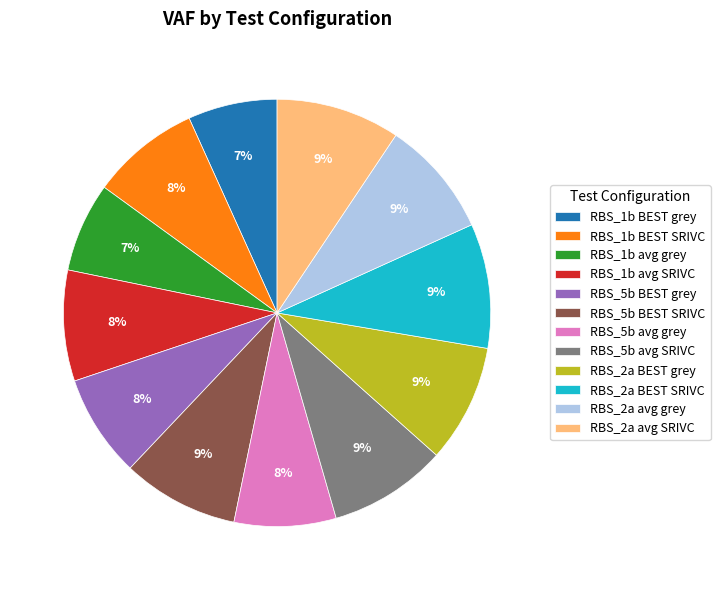

Is the sum of RBS_5b avg SRIVC and RBS_2a avg grey greater than half?

No